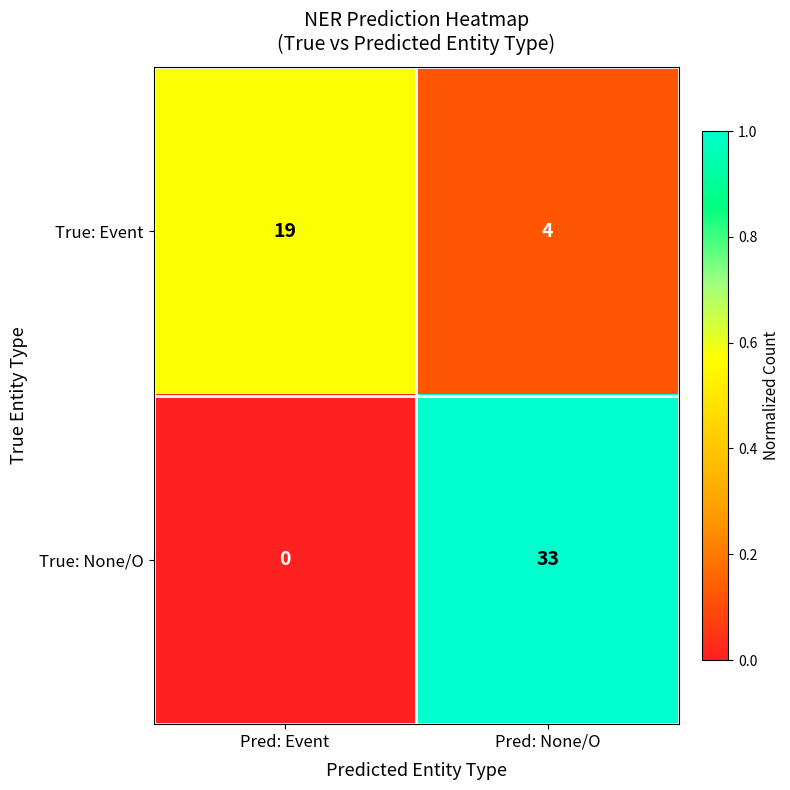

At which category is the sum across all series the highest?

Pred: None/O